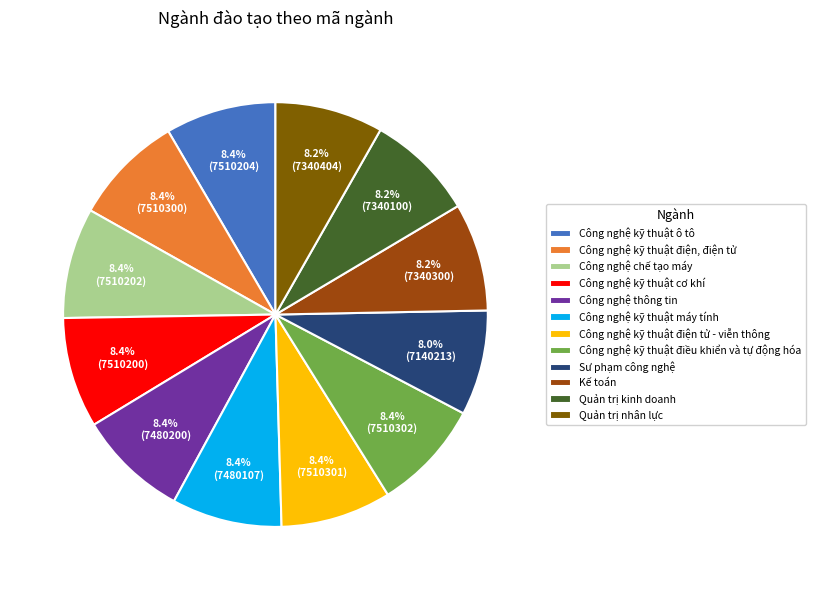

How many segments does this pie chart have?

12